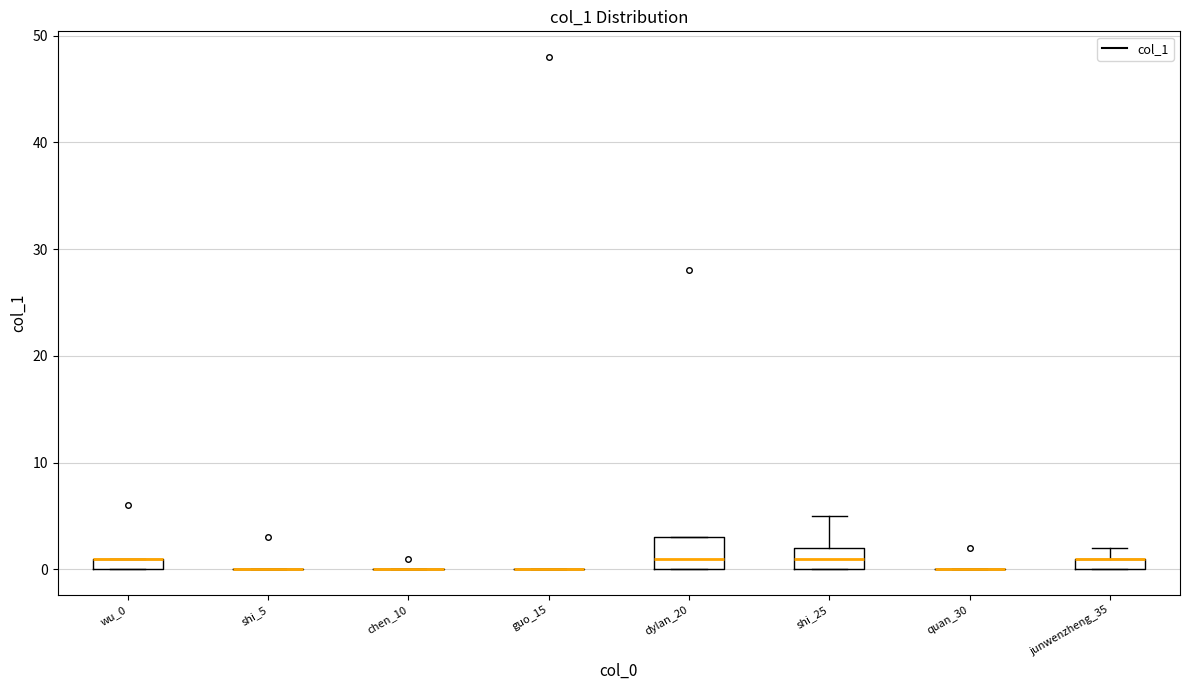

Which box is the tallest, from its lower edge to its upper edge?

dylan_20